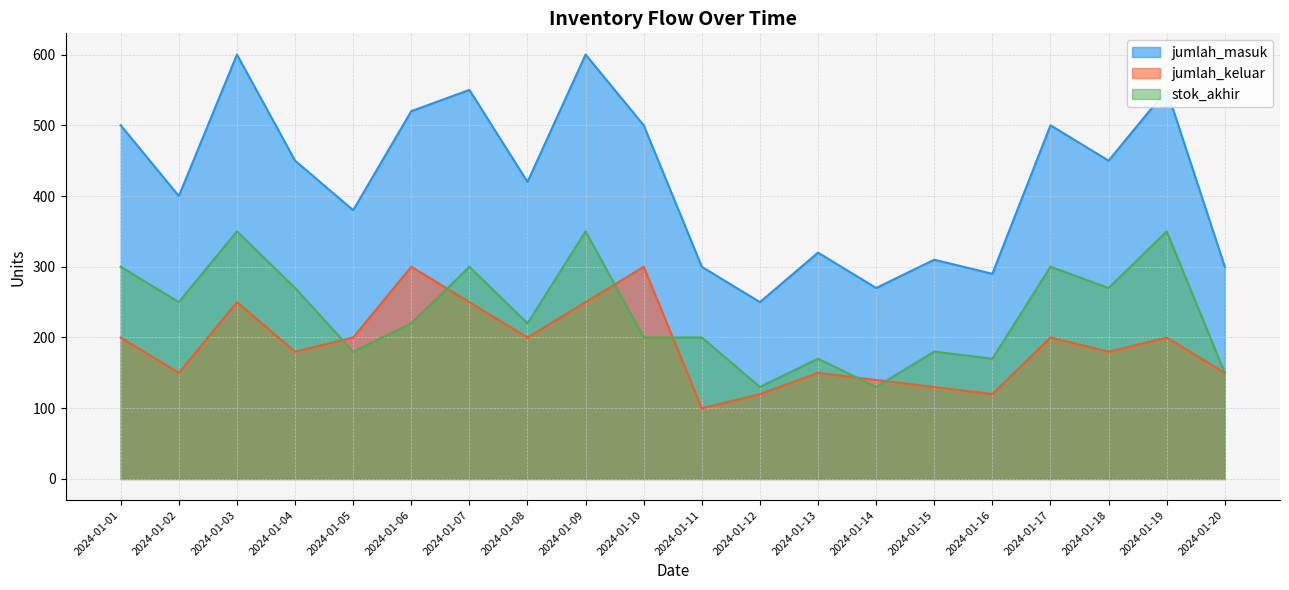

How many interior local valleys does the jumlah_keluar series have?

6